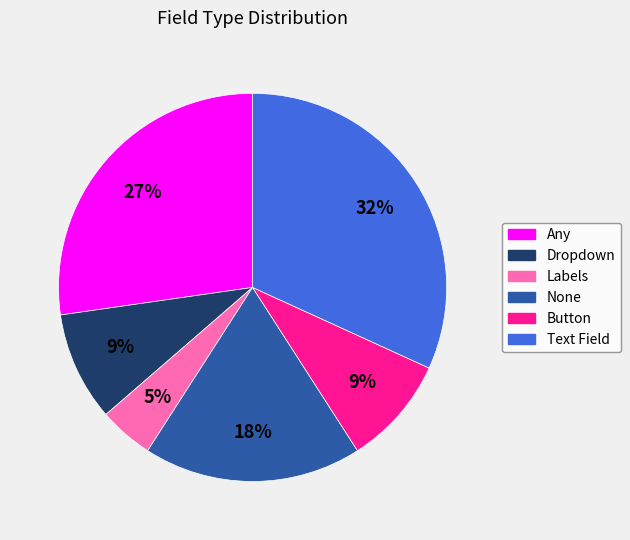

Between Dropdown and None, which is larger?

None